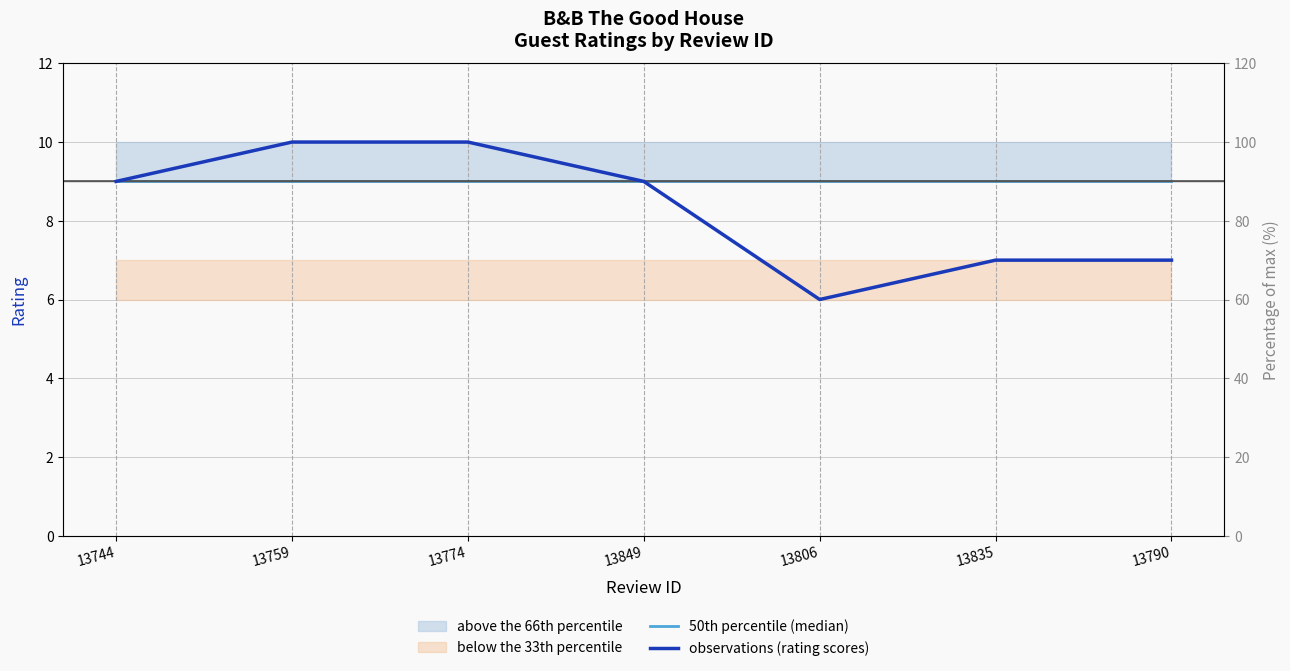

What is the maximum value shown in the chart?

10